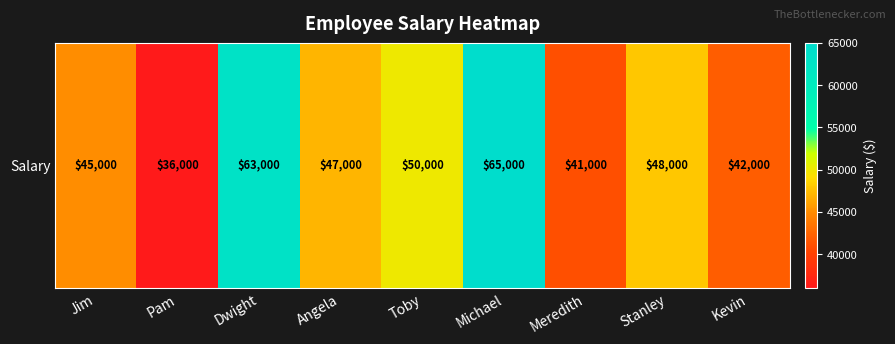

How many values exceed 47000?

4